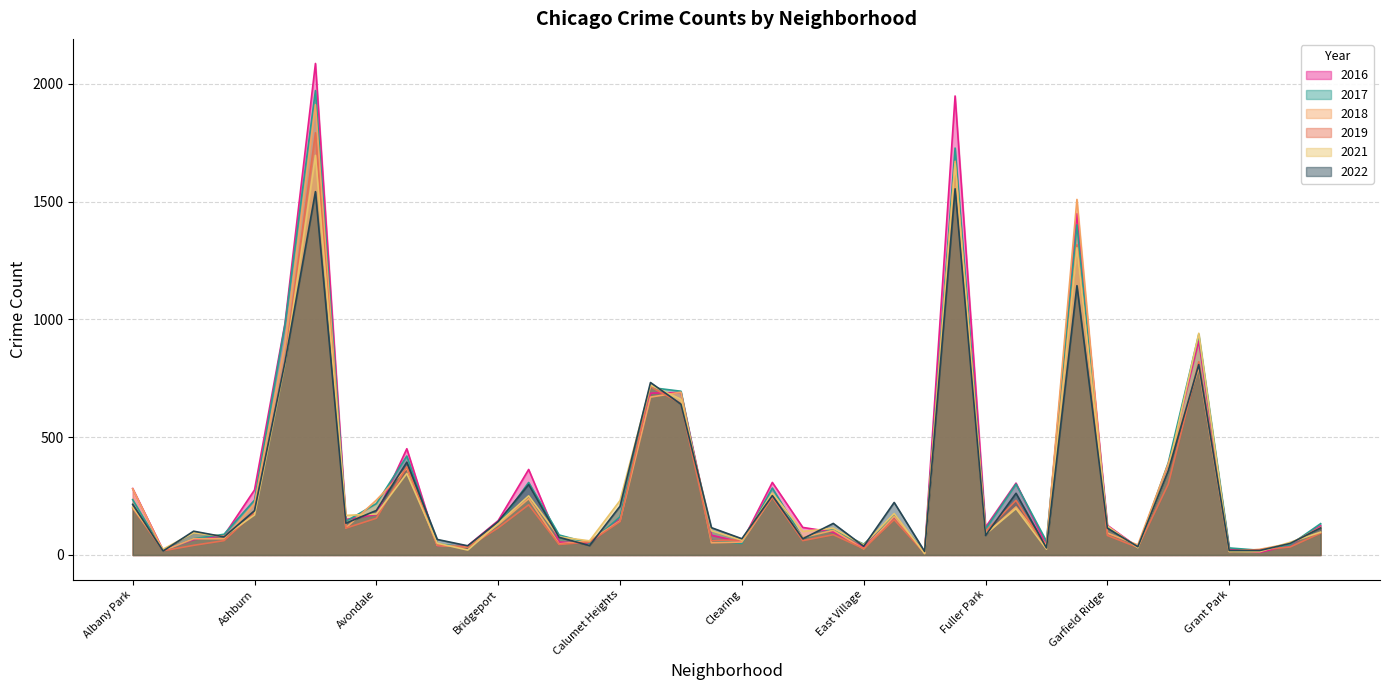

Which label corresponds to the largest value in the chart?

Austin